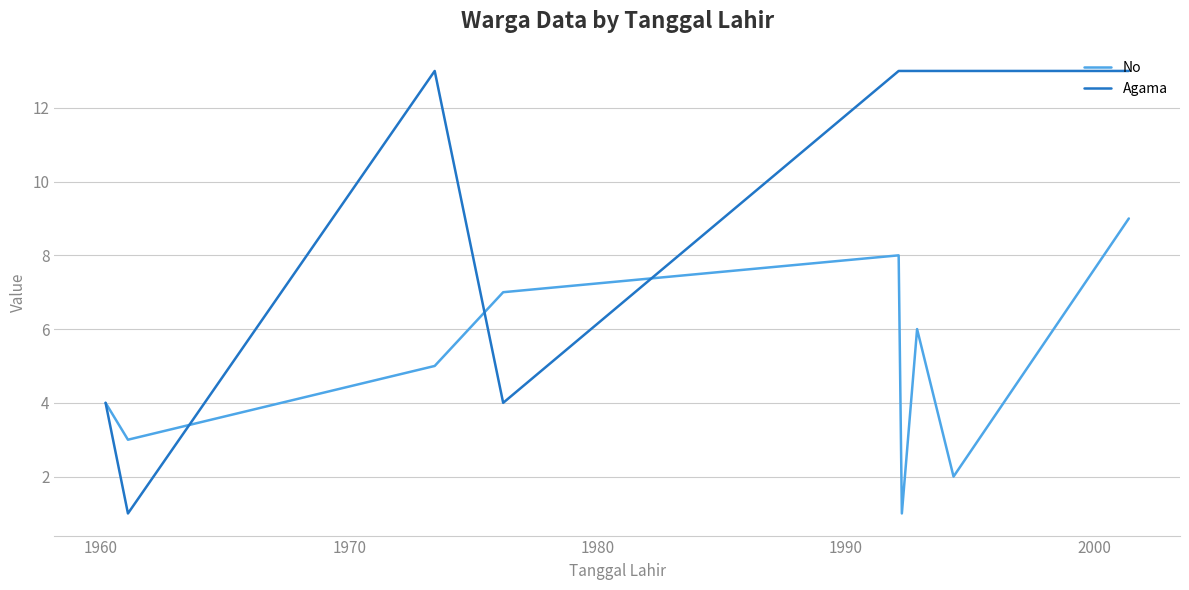

What is the greatest value displayed?

13